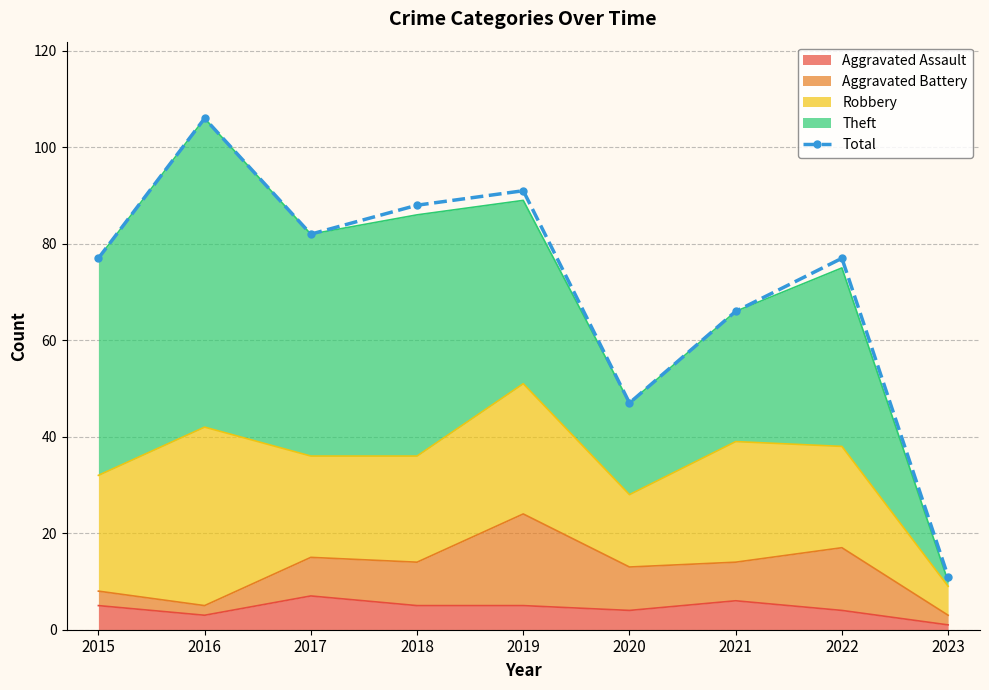

Where is the first local minimum?

2017